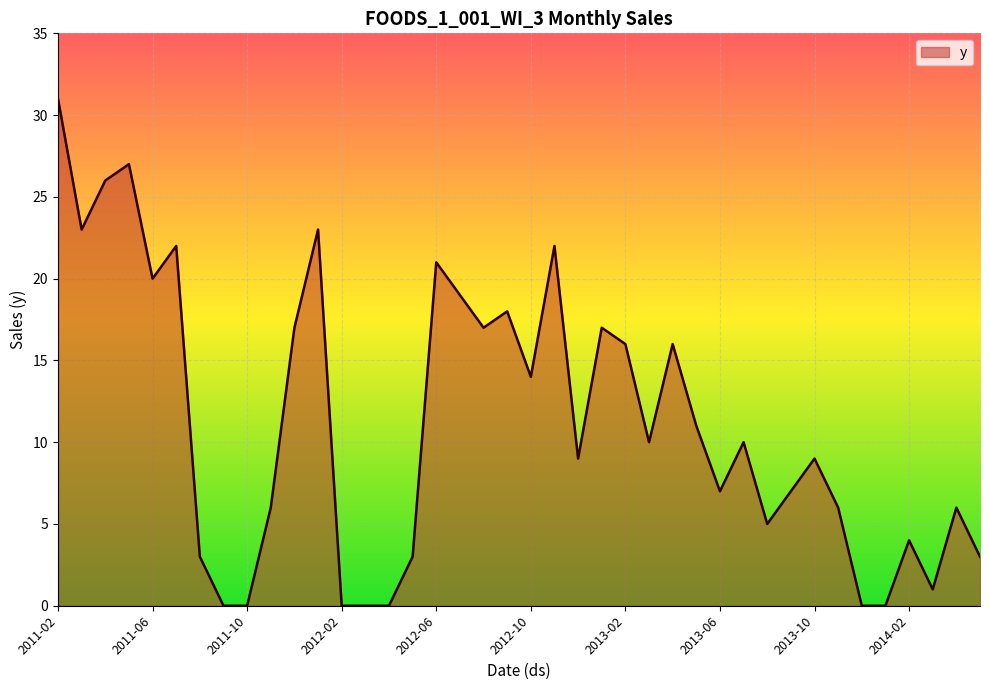

What is the difference between the maximum and minimum values?

31